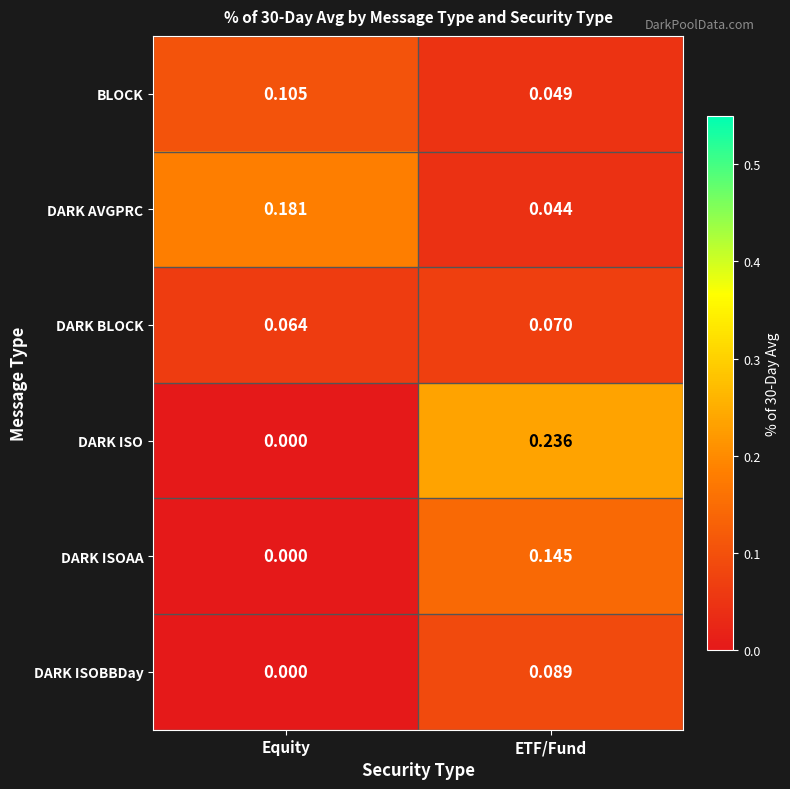

List the series in order of their peak value, highest first.

DARK ISO, DARK AVGPRC, DARK ISOAA, BLOCK, DARK ISOBBDay, DARK BLOCK